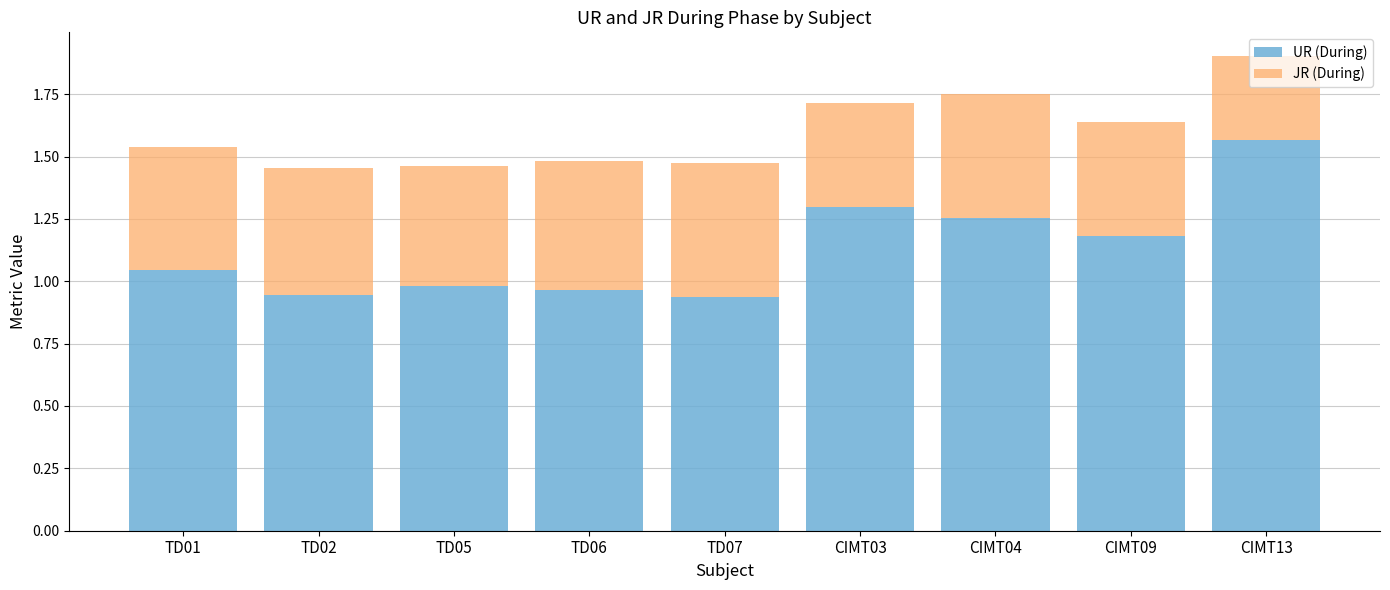

Are the bars grouped side by side (vs. stacked)?

No